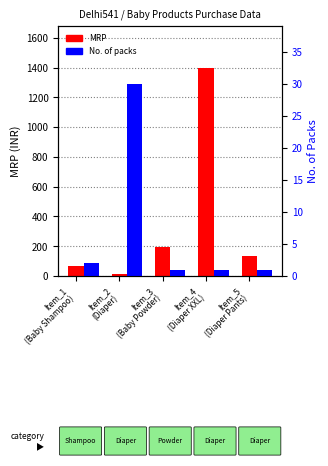

Between Item_5
(Diaper Pants) and Item_3
(Baby Powder), which is larger?

Item_3
(Baby Powder)